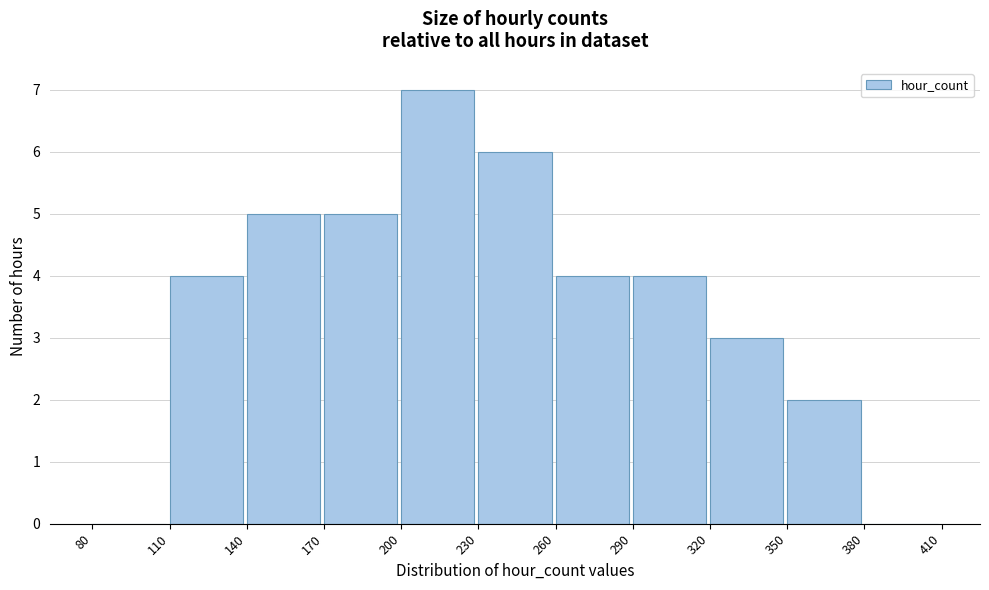

Over which range of the x-axis is the bar tallest?

200 to 230